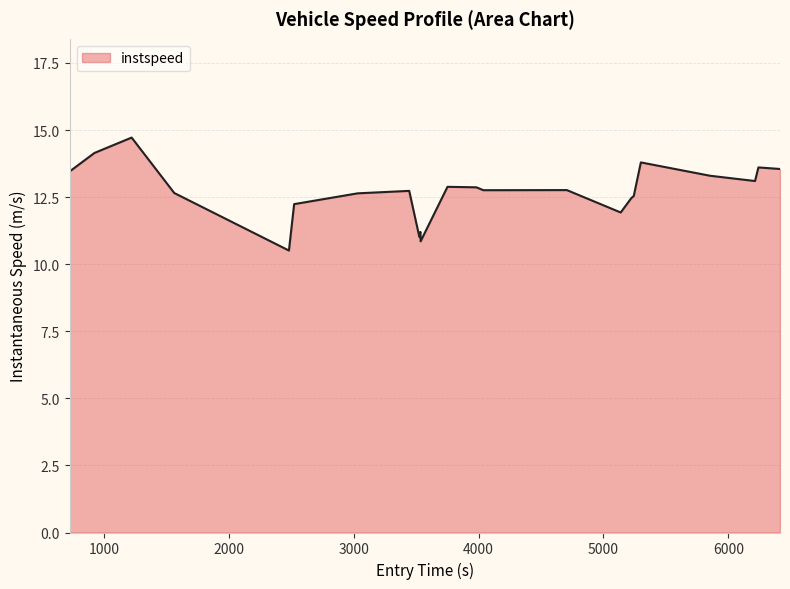

What is the difference between the maximum and minimum values?

4.2